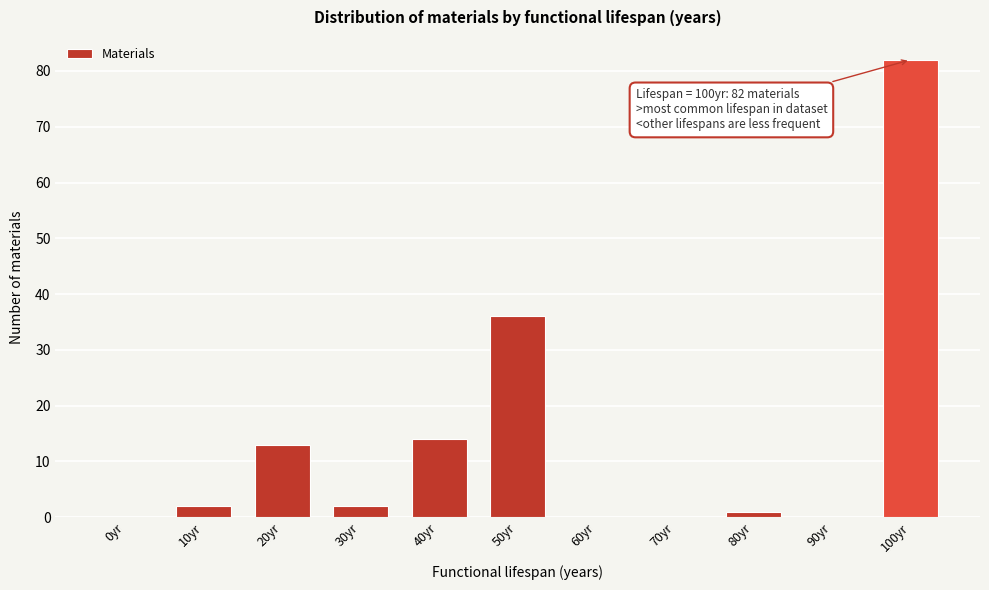

Reading left to right, transcribe all the data shown in this chart.

0yr=0	10yr=2	20yr=13	30yr=2	40yr=14	50yr=36	60yr=0	70yr=0	80yr=1	90yr=0	100yr=82